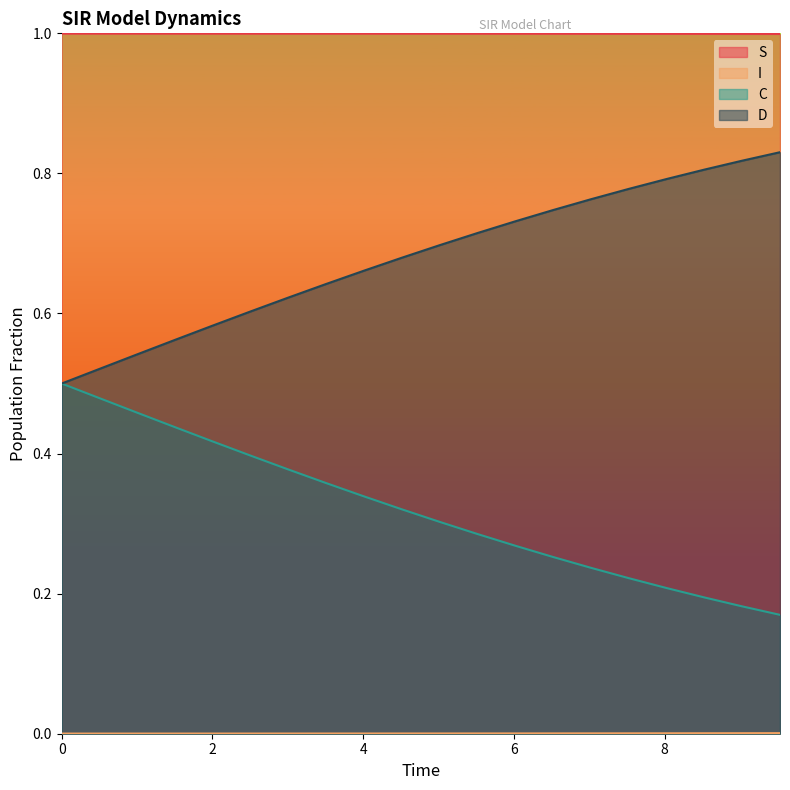

What are all the series names shown in the legend?

S, I, C, D